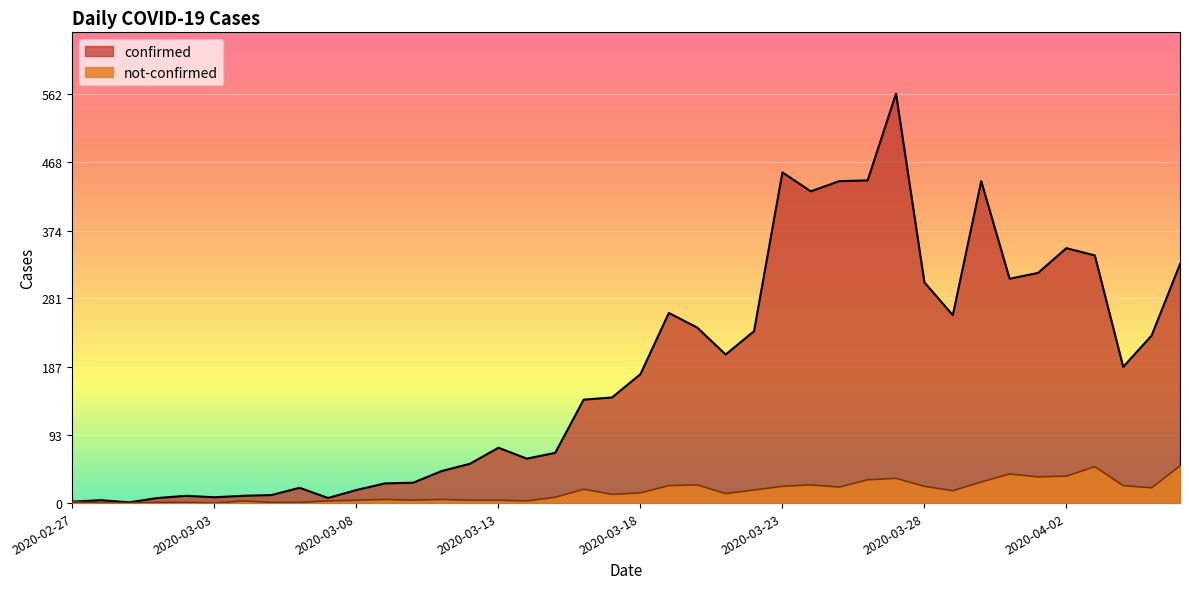

What is the minimum value for confirmed?

1